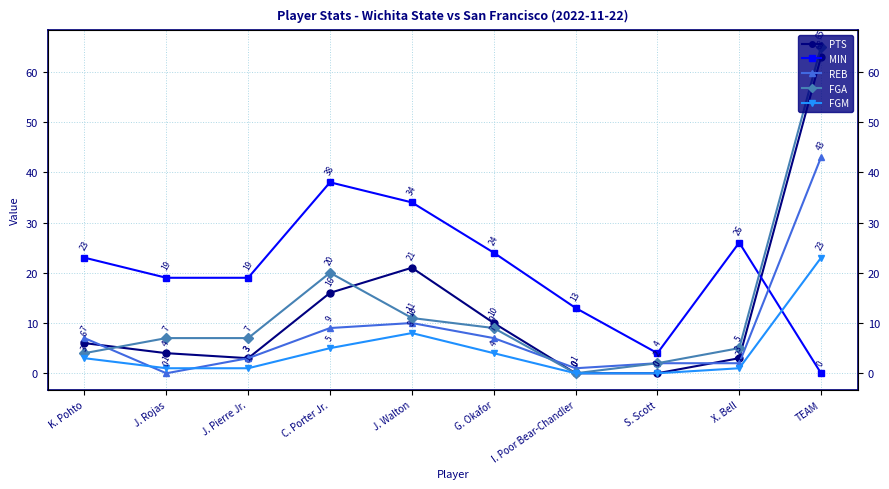

Which series has the largest range (max minus min)?

FGA